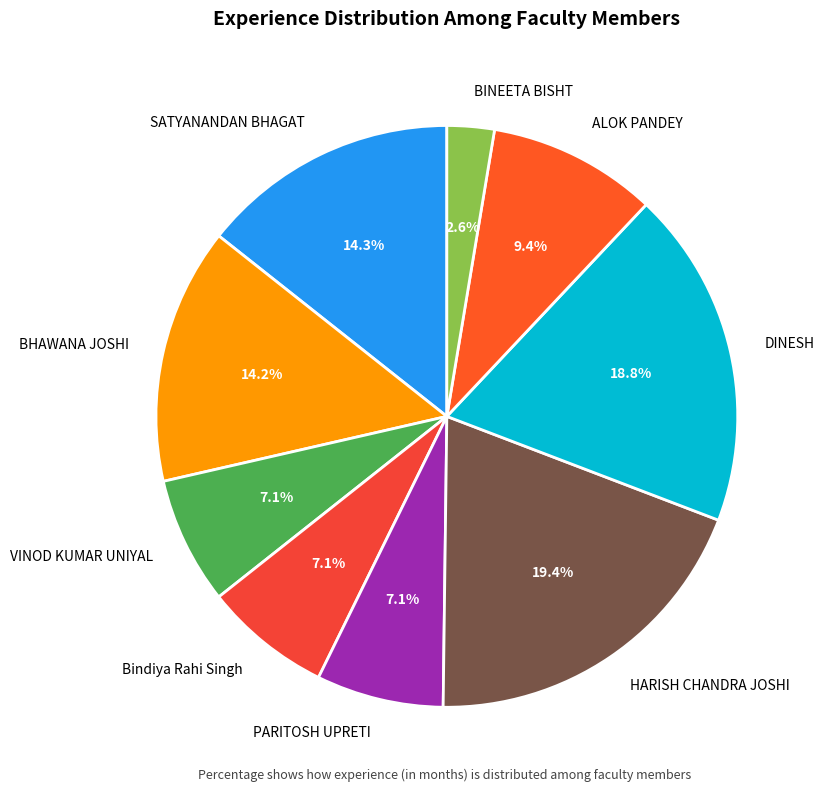

Does any single category account for the majority?

No